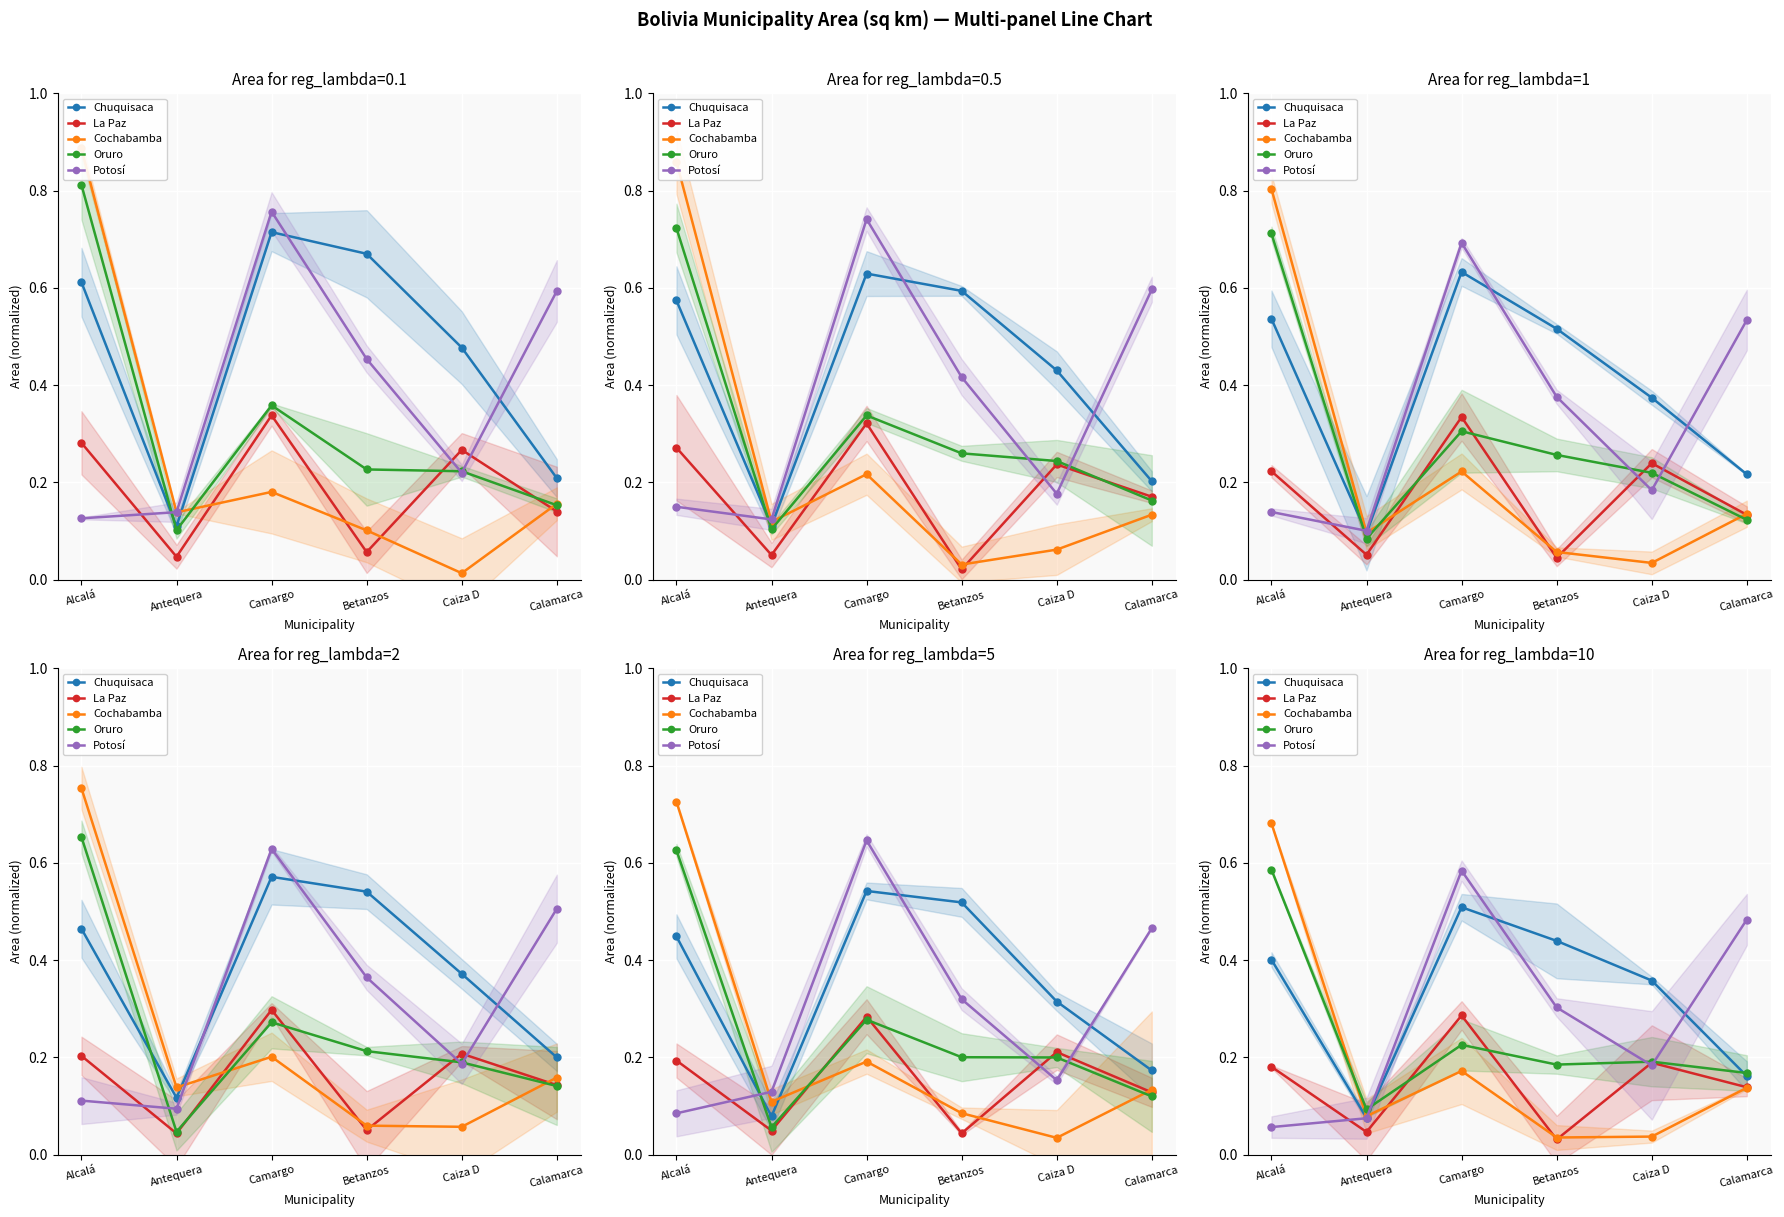

The Cochabamba series shows 0.1 at Camargo. True or false?

False